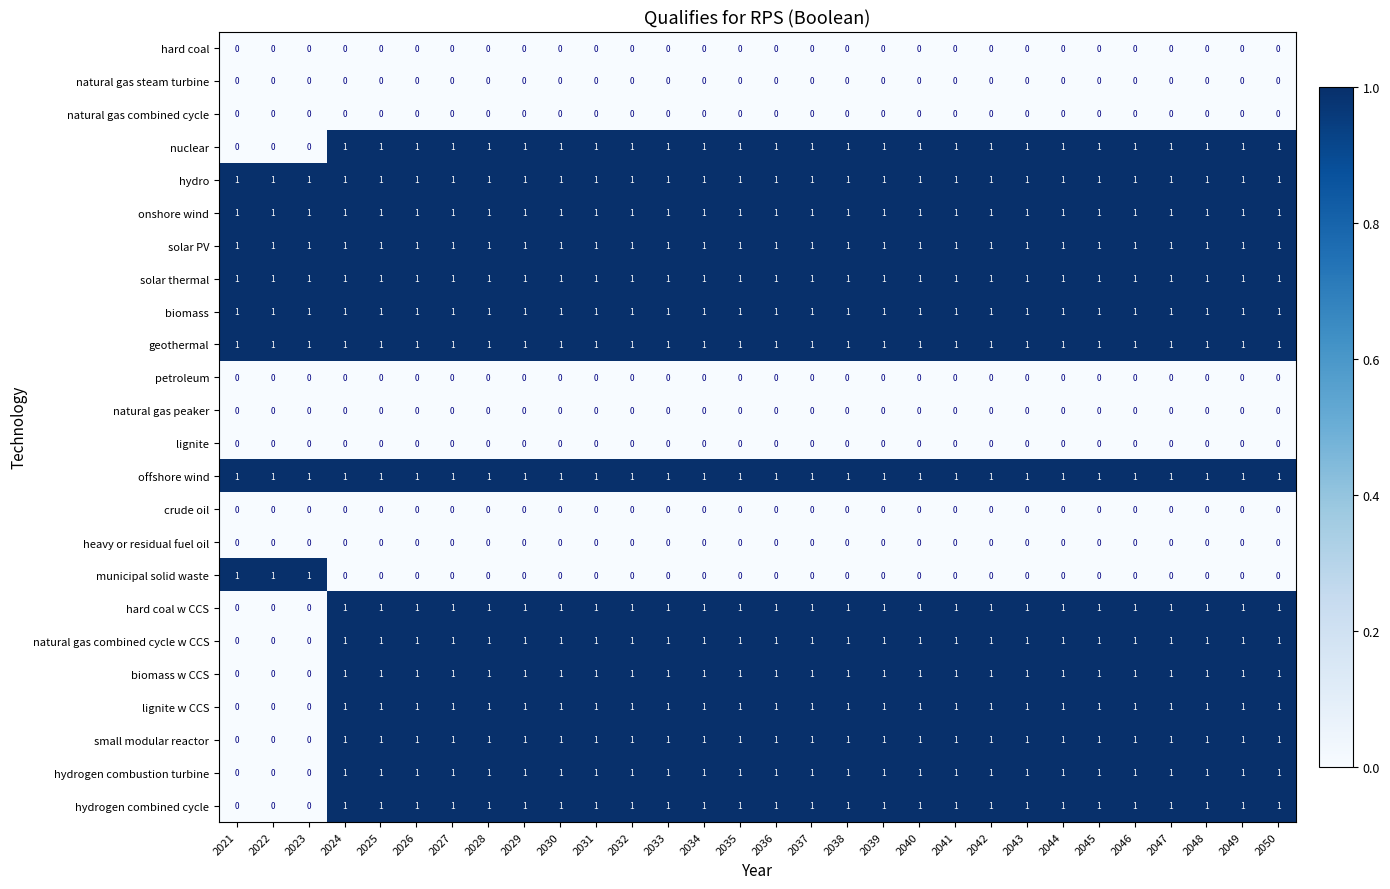

Is it true that offshore wind equals 1 at 2021?

True